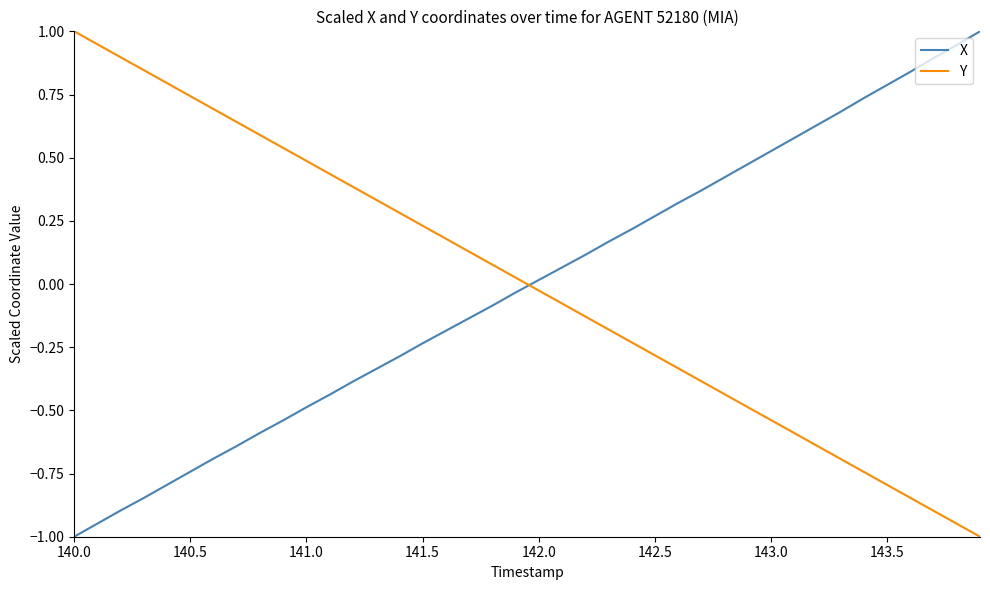

True or false: X and Y cross at least once.

True